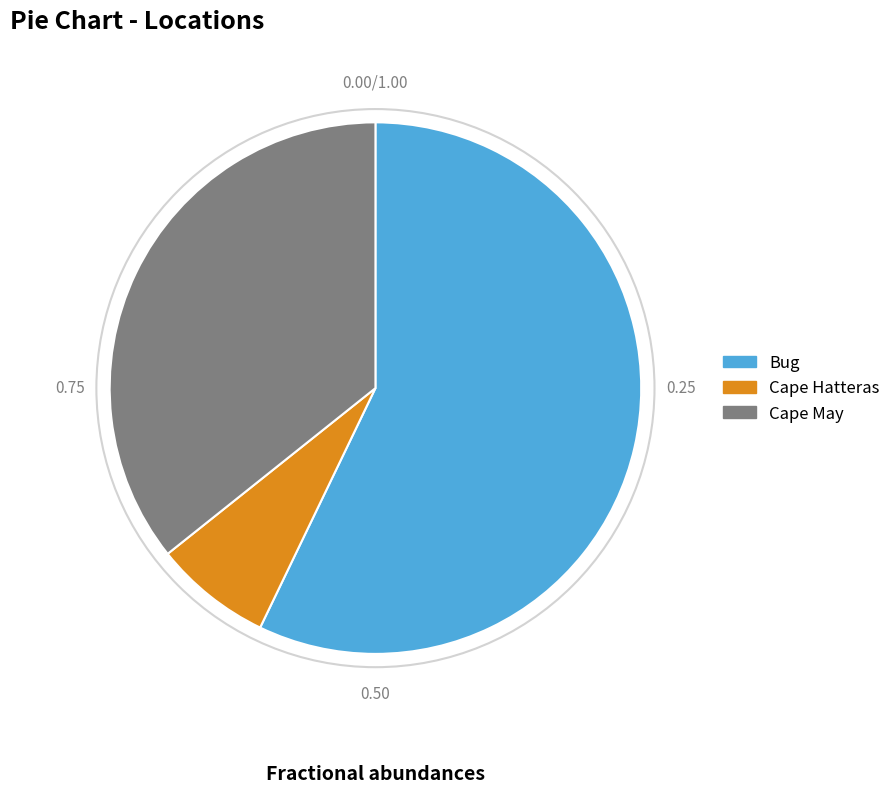

The Cape Hatteras slice represents 7% of the pie. True or false?

True